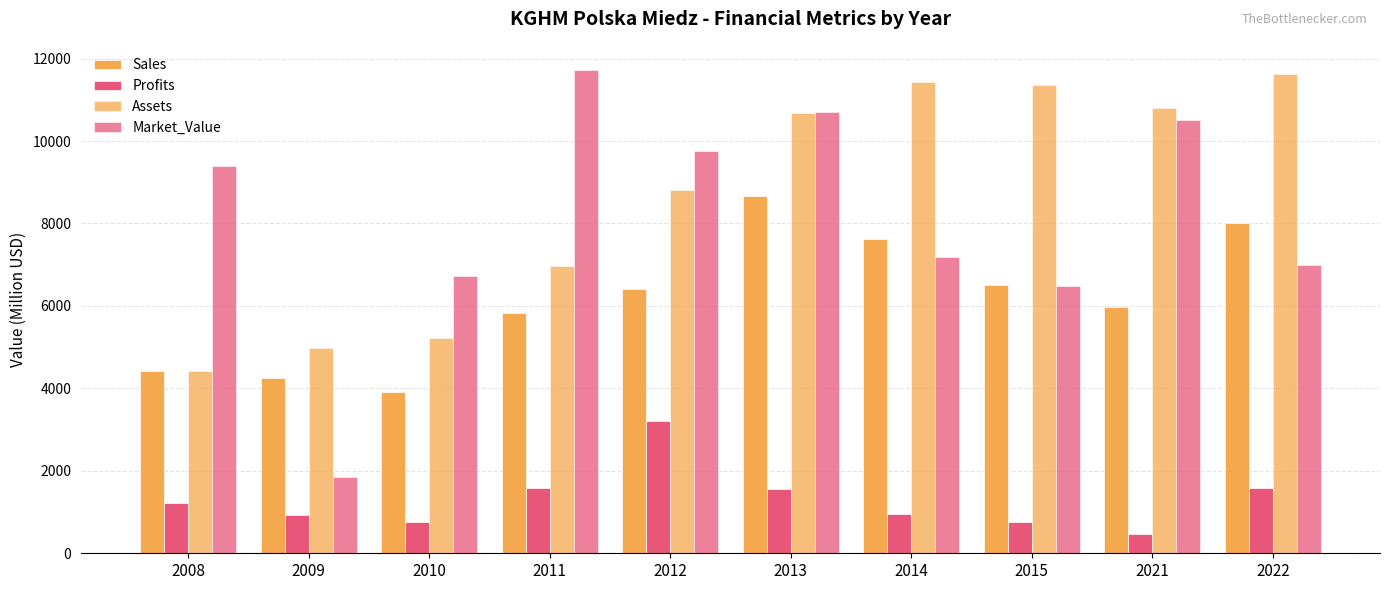

Which series has the largest total across all categories?

Assets